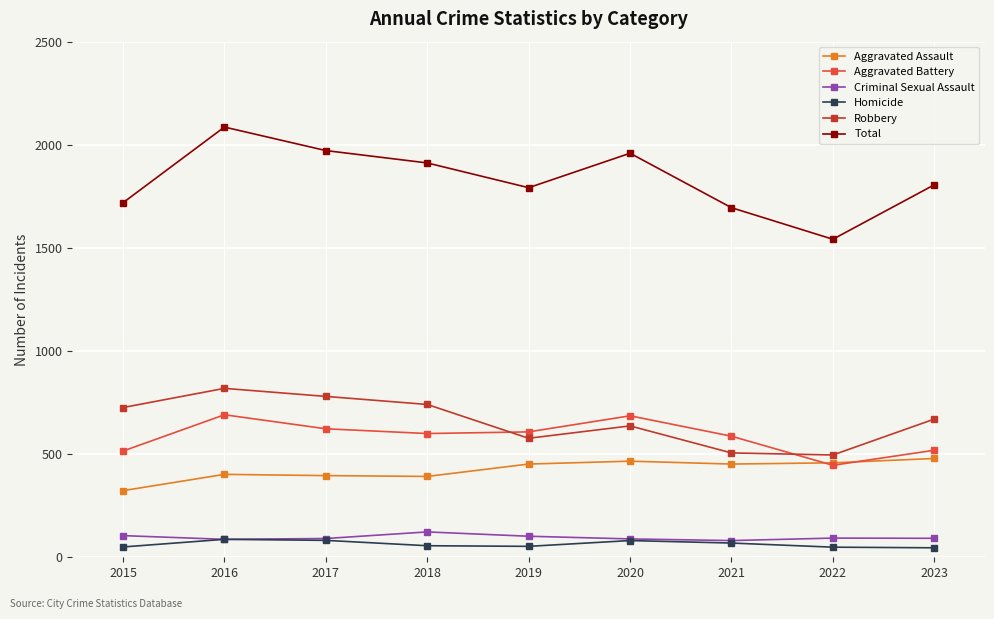

True or false: Aggravated Battery and Total cross at least once.

False